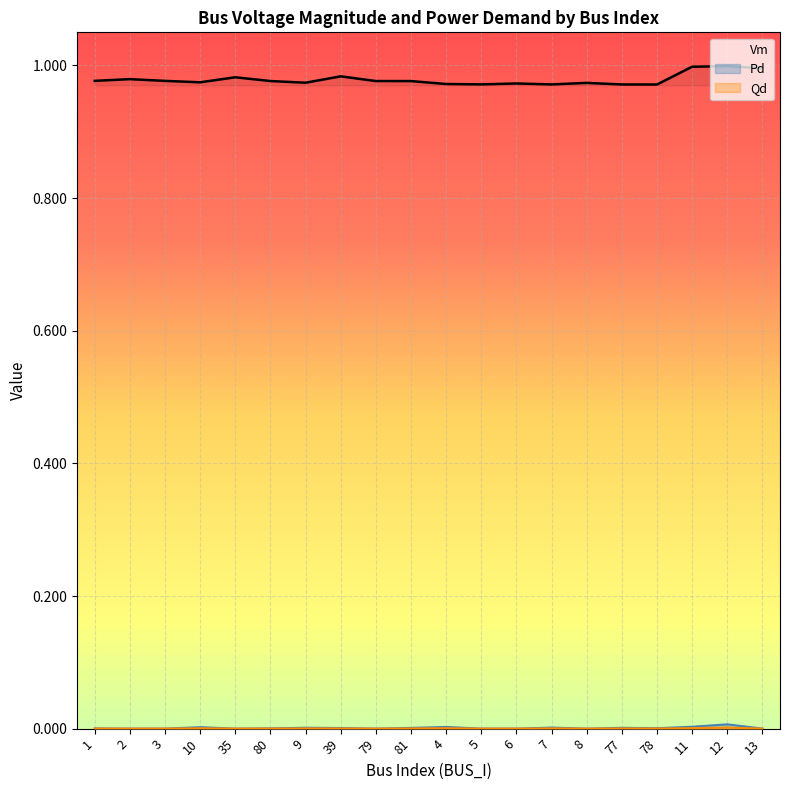

The value of Qd at 39 is 0.0. True or false?

True